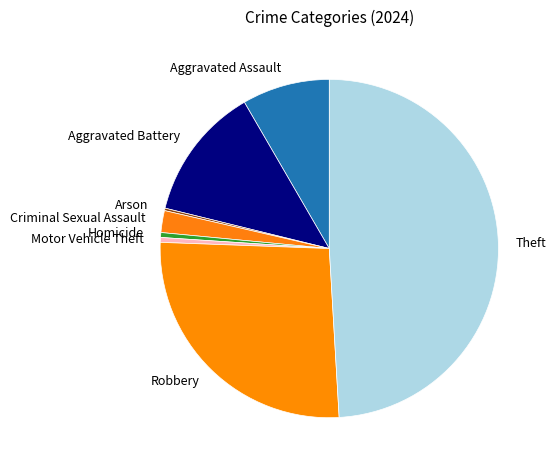

What is the largest slice in the pie chart?

Theft